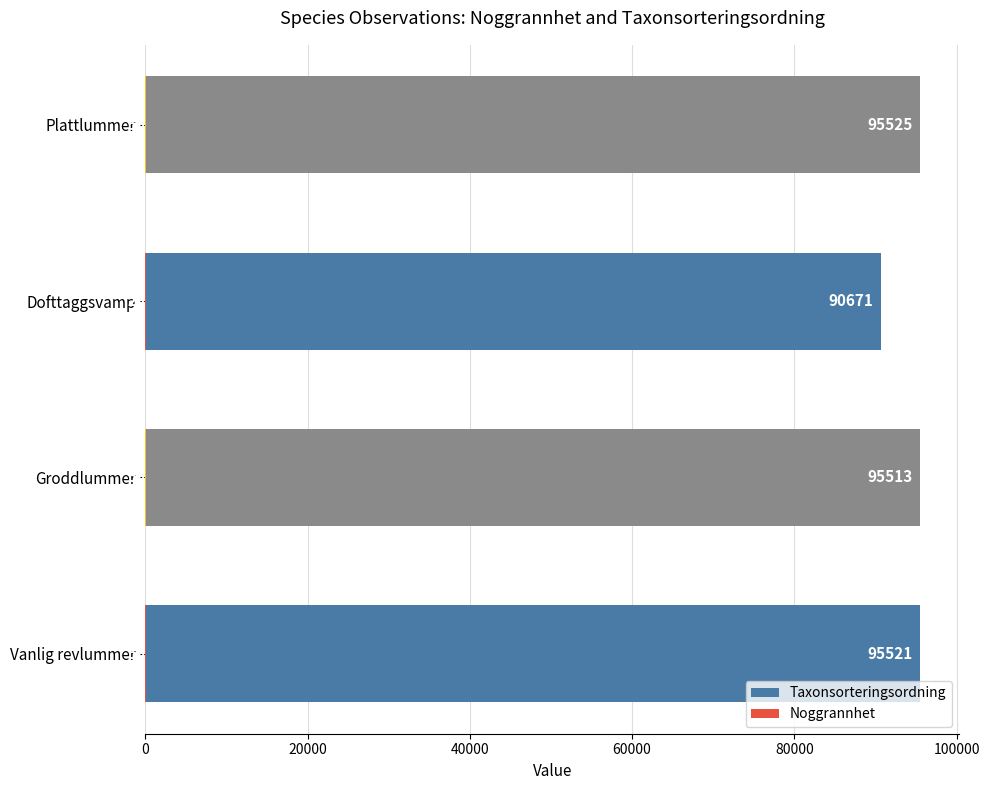

How many groups of bars are there?

4